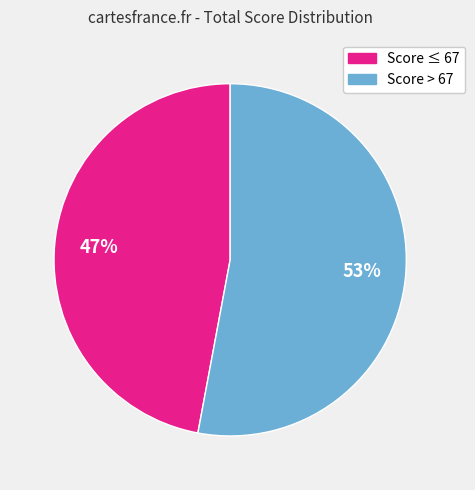

Is there a majority slice in this chart?

Yes